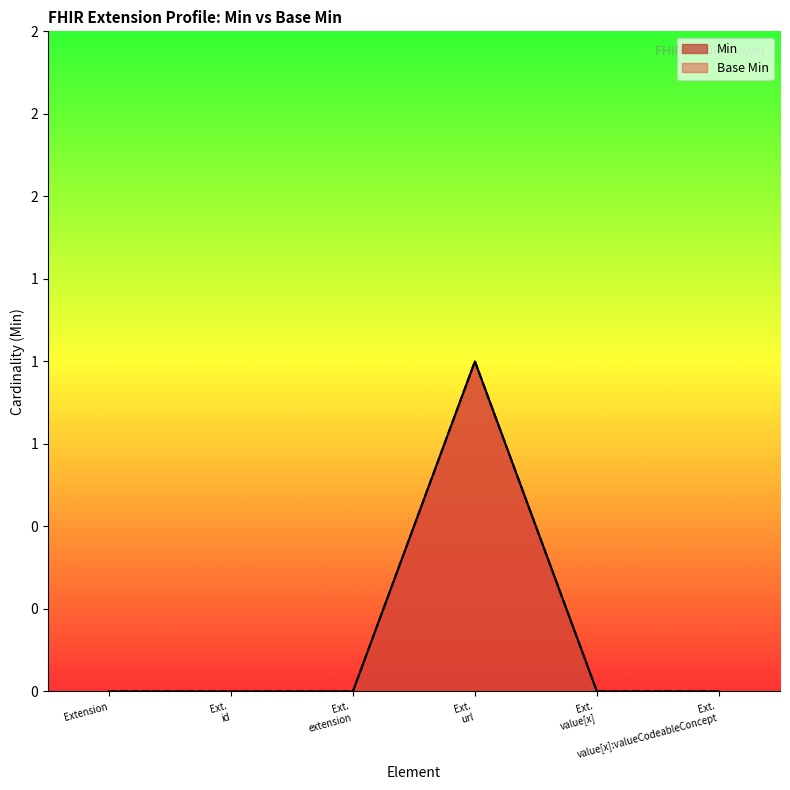

Does the chart display data point markers on the line(s)?

No